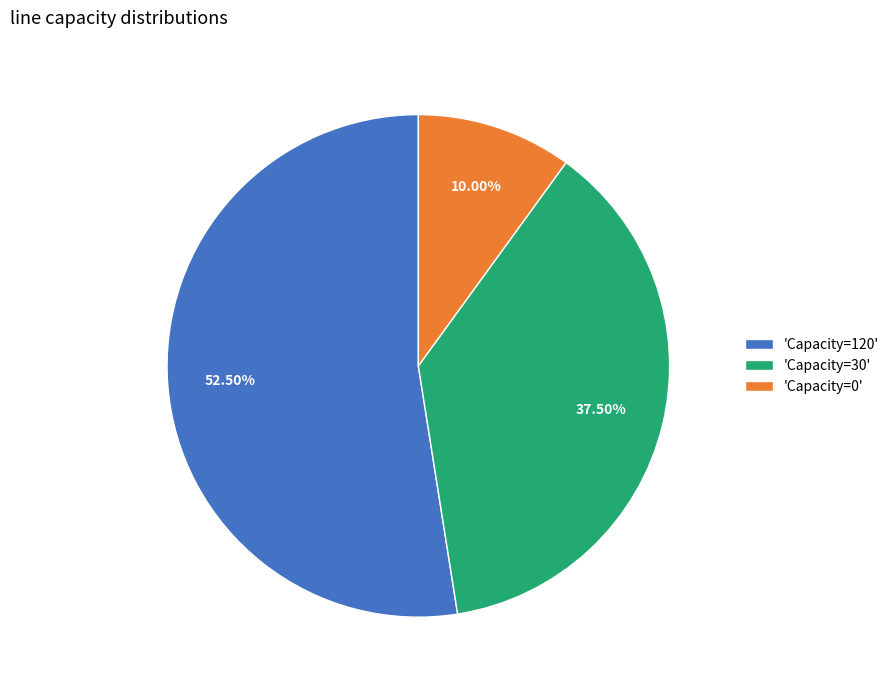

Which slice is the smallest?

'Capacity=0'